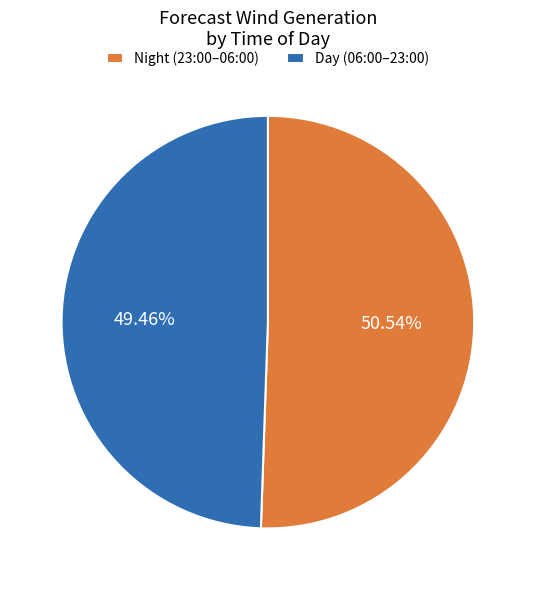

Rank the categories by value from lowest to highest.

Day (06:00–23:00), Night (23:00–06:00)